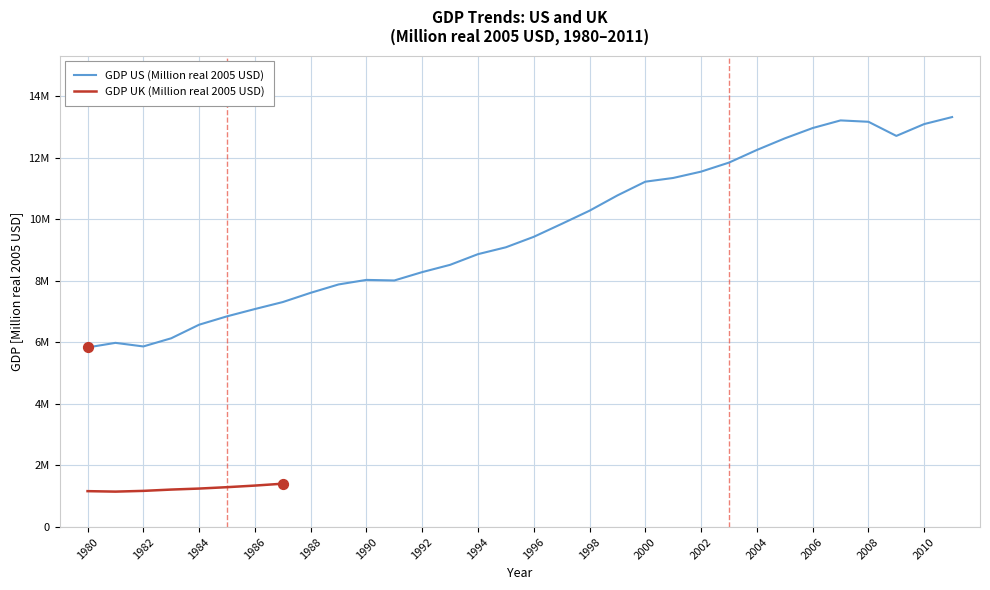

Which has a higher value, 2010 or 2004?

2010